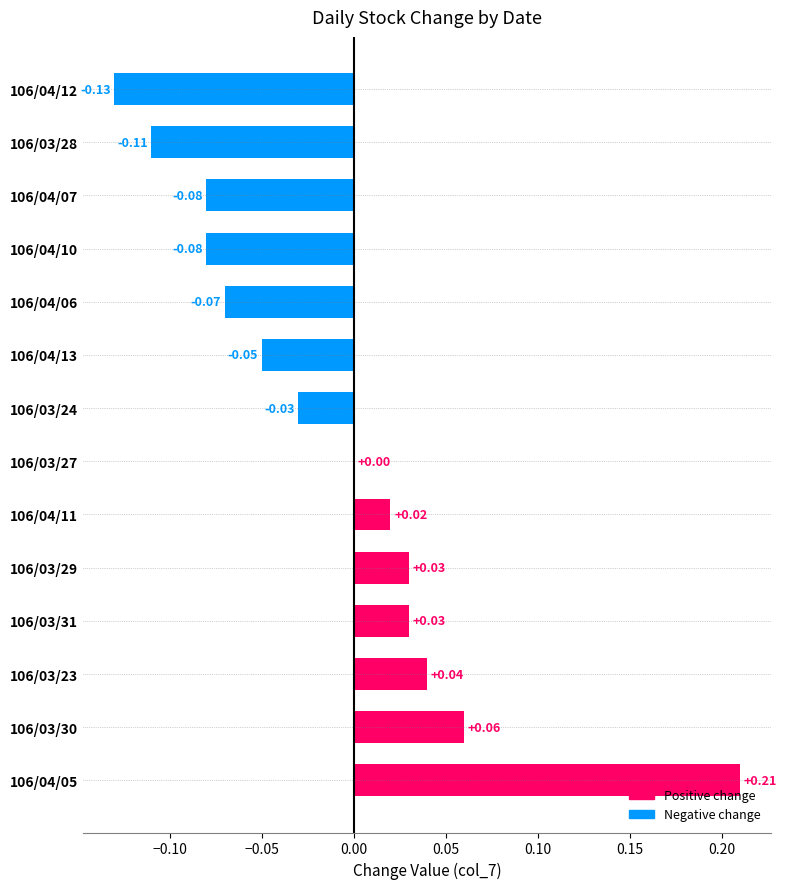

Which has a higher value, 106/03/27 or 106/04/11?

106/04/11